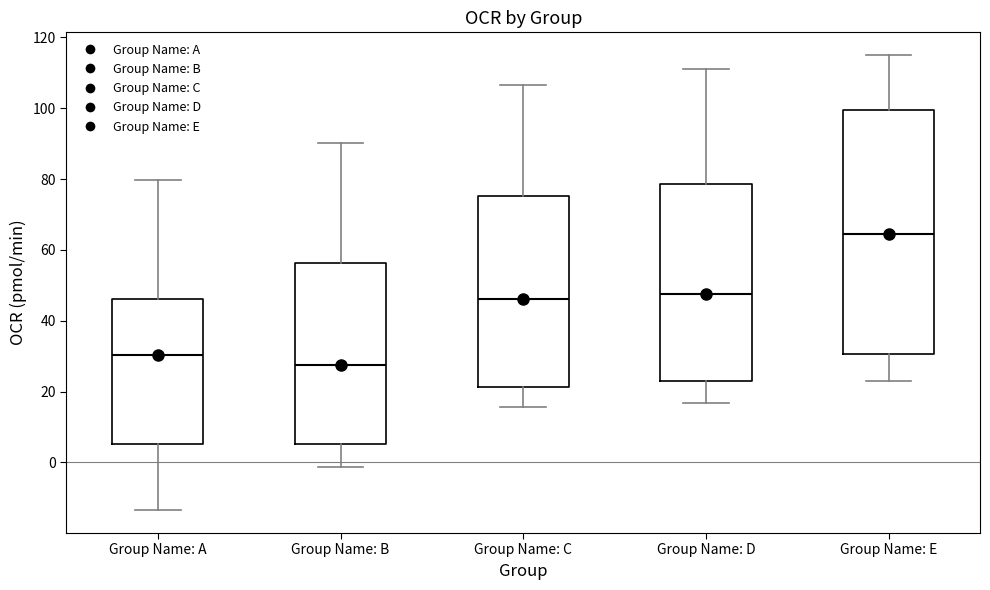

Comparing the boxes themselves (not the whiskers), which one is the tallest?

Group Name: E